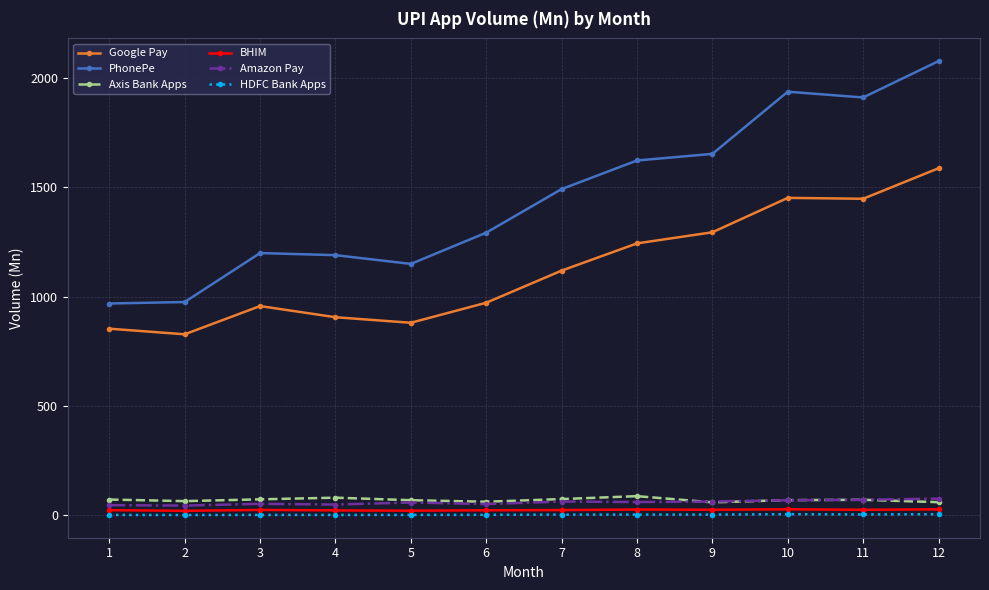

Does the chart have visible grid lines?

Yes